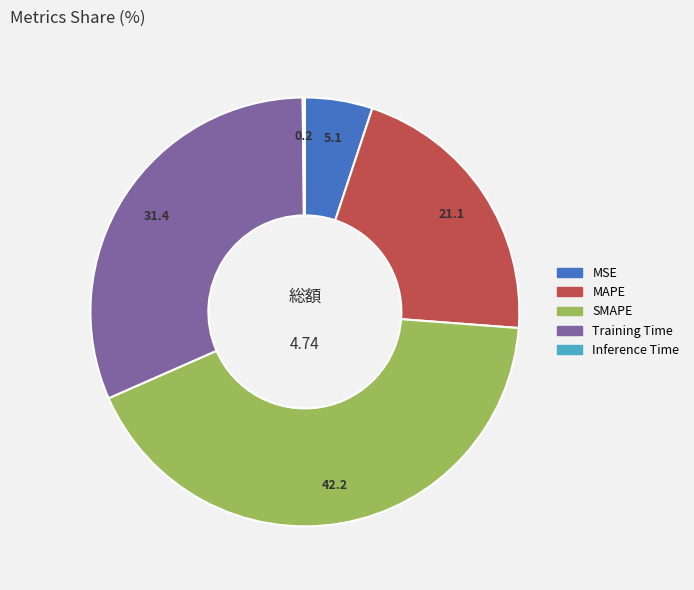

Does SMAPE represent more than half of the total?

No